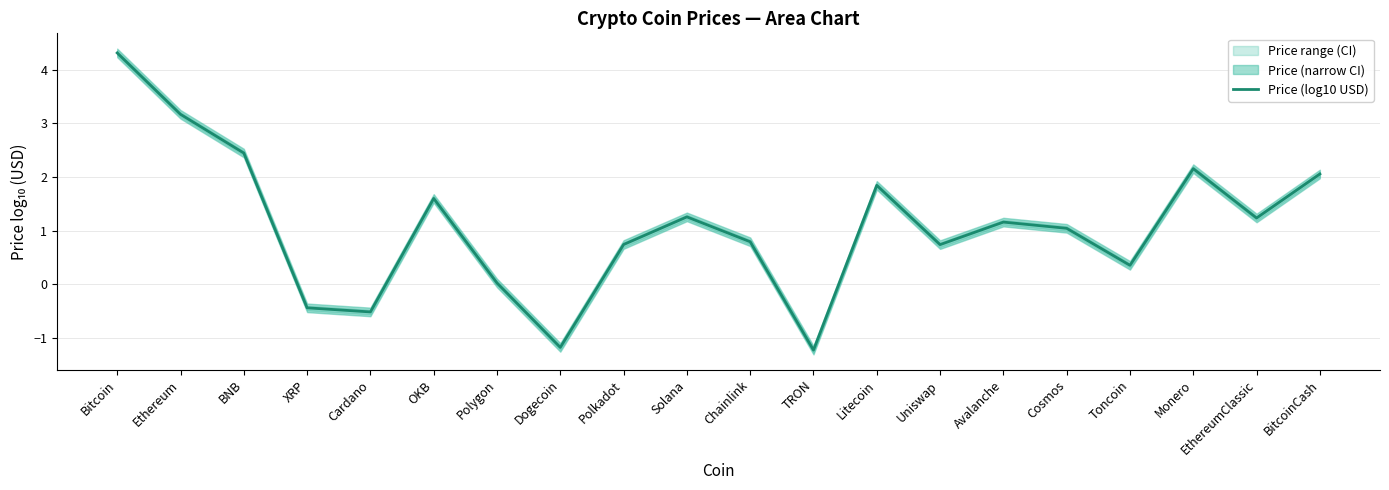

Which label corresponds to the largest value in the chart?

Bitcoin